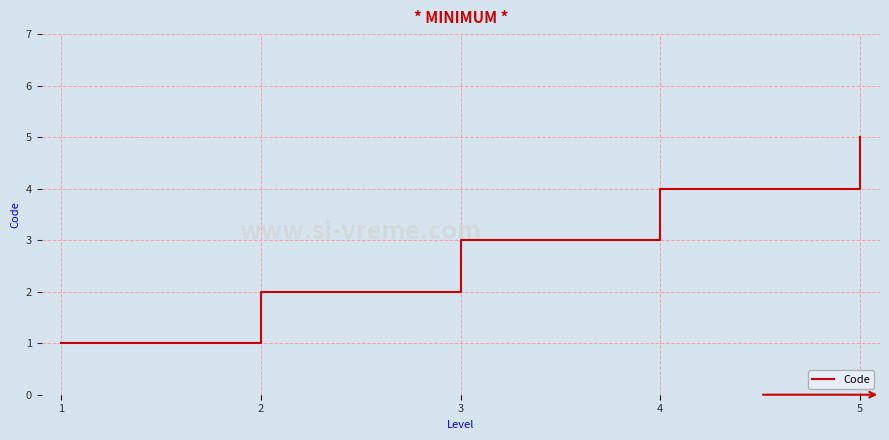

At which label is the value closest to 3?

3